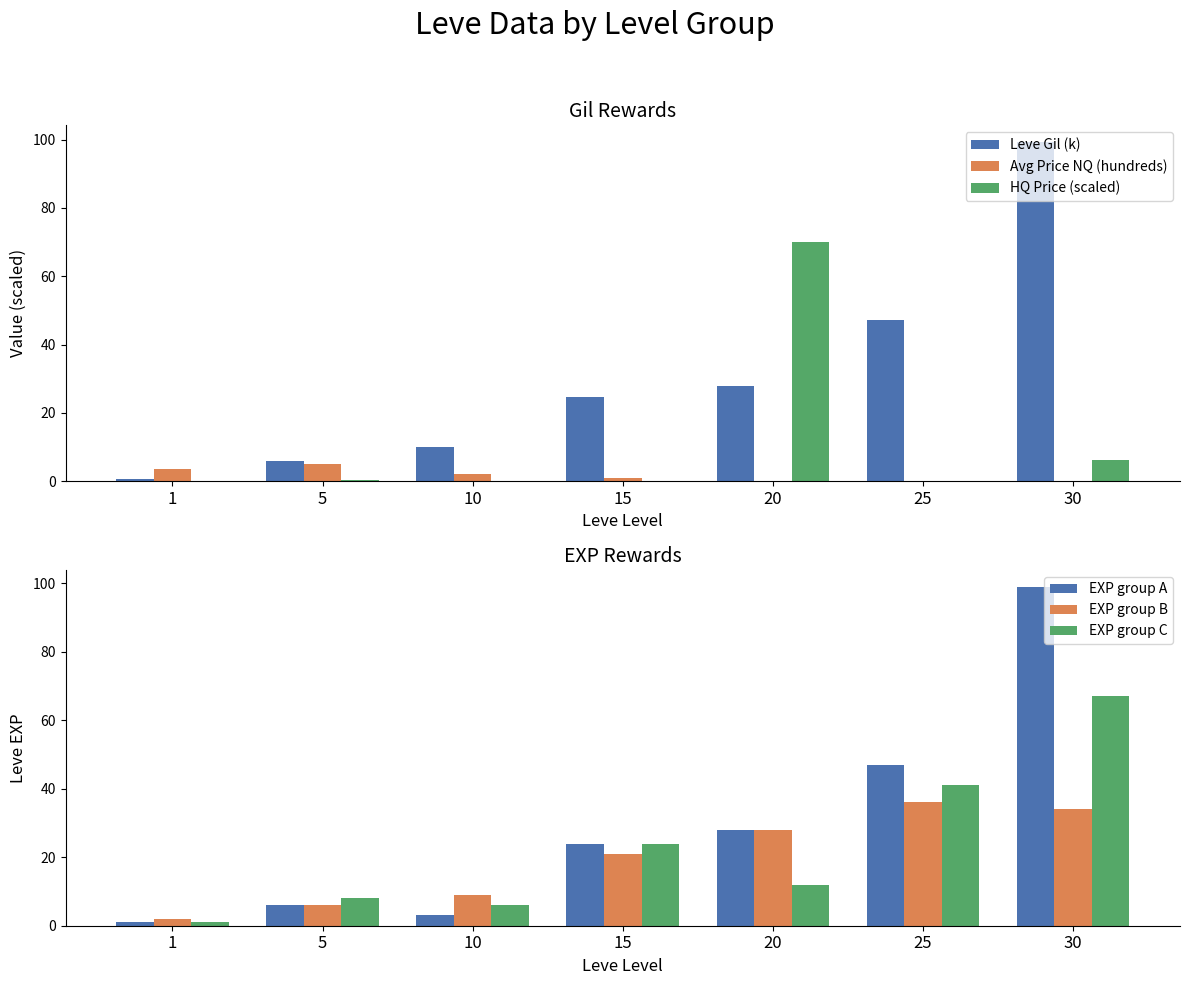

Reading left to right, list all the values displayed in this chart.

Leve Gil (k): 0.7	6.0	10.0	24.8	28.0	47.2	99.2
Avg Price NQ (hundreds): 3.5	5.0	2.0	1.0	0.0	0.0	0.0
HQ Price (scaled): 0.0	0.2	0.0	0.0	70.0	0.0	6.2
EXP group A: 1.0	6.0	3.0	24.0	28.0	47.0	99.0
EXP group B: 2.0	6.0	9.0	21.0	28.0	36.0	34.0
EXP group C: 1.0	8.0	6.0	24.0	12.0	41.0	67.0